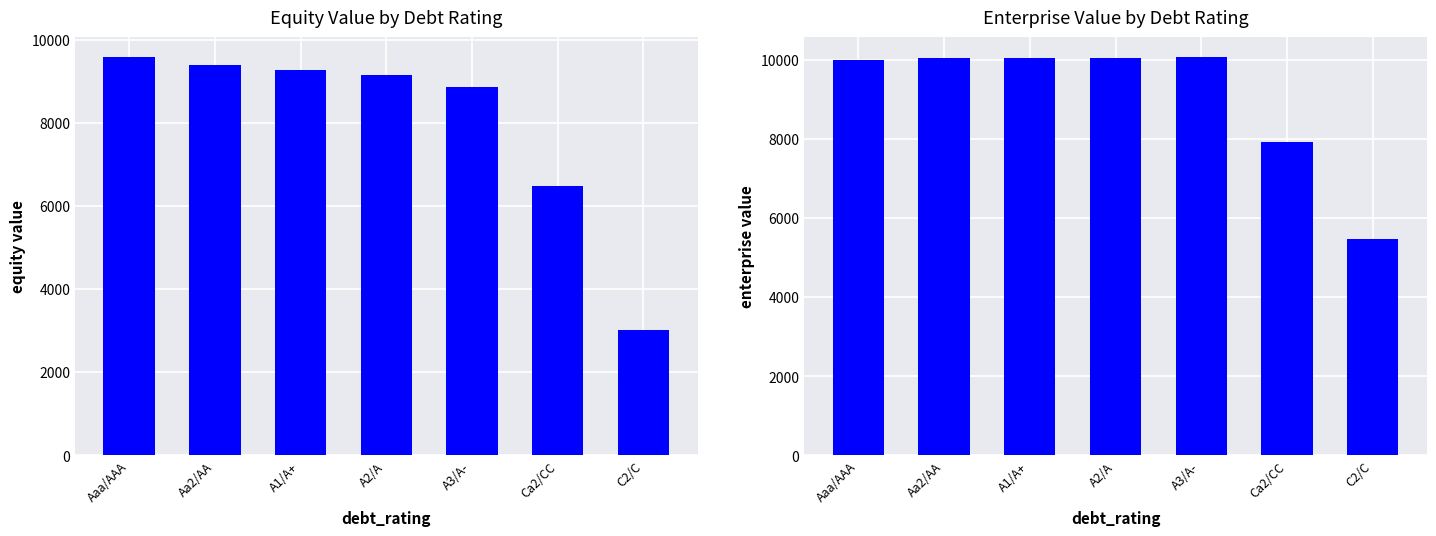

True or false: equity_value has a value of 3025.6 at C2/C.

True